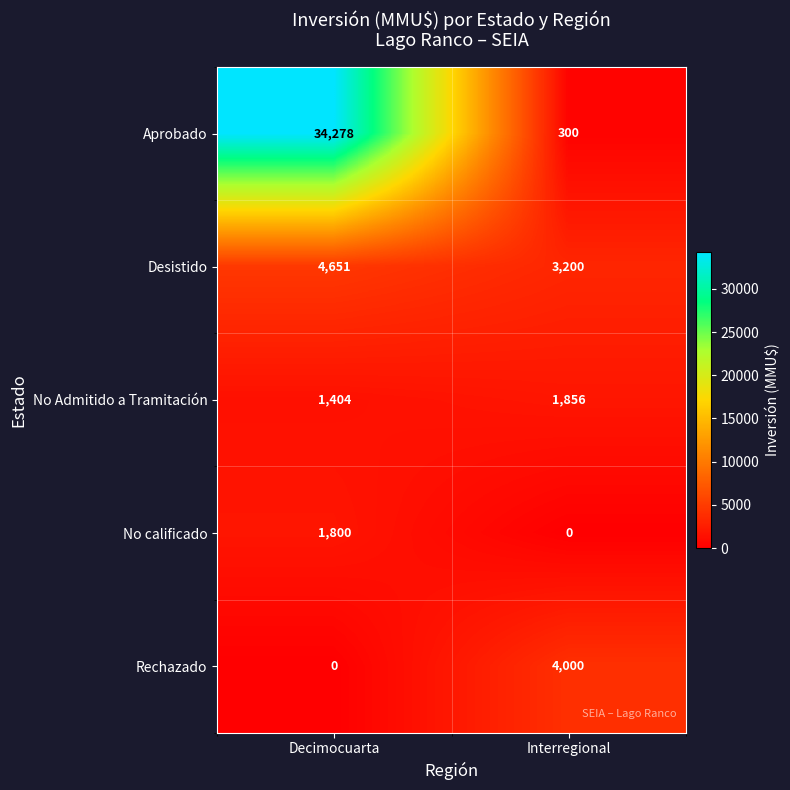

Reading right to left, what are all the values shown in this chart?

Aprobado: Interregional=300	Decimocuarta=34278
Desistido: Interregional=3200	Decimocuarta=4651
No Admitido a Tramitación: Interregional=1856	Decimocuarta=1404
No calificado: Interregional=0	Decimocuarta=1800
Rechazado: Interregional=4000	Decimocuarta=0